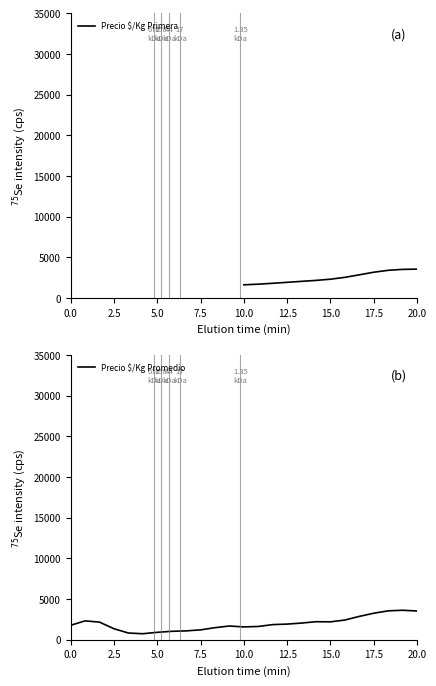

True or false: Precio $/Kg Promedio has more than 1 interior local peaks.

True